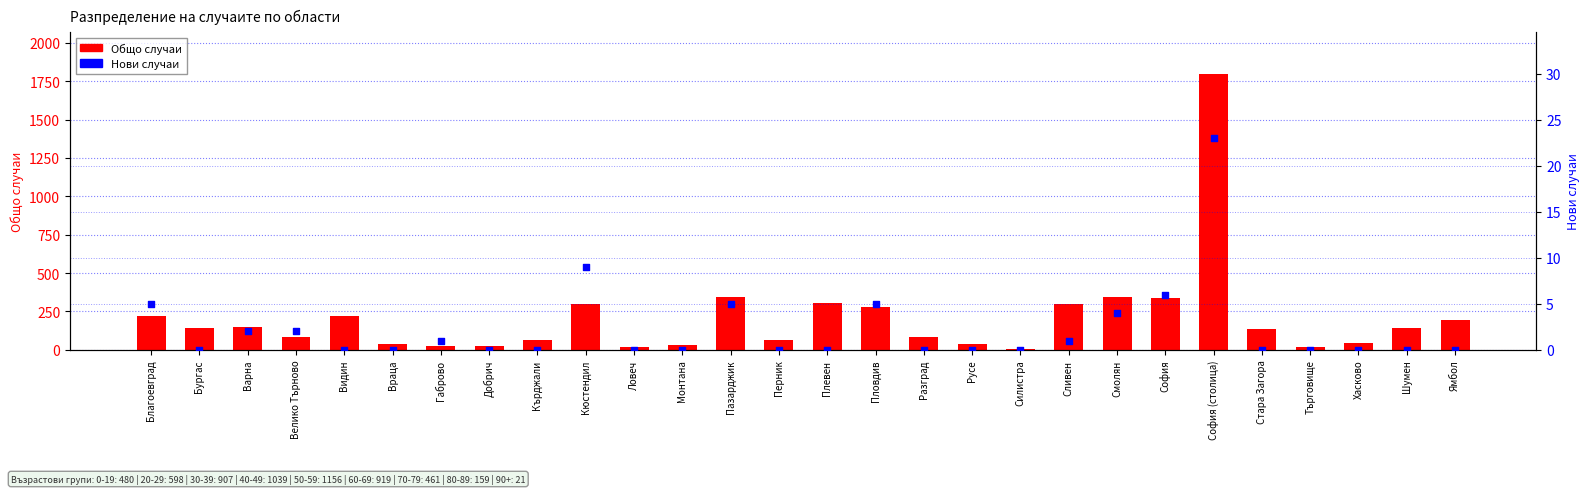

Which series contains the highest Y value?

Общо